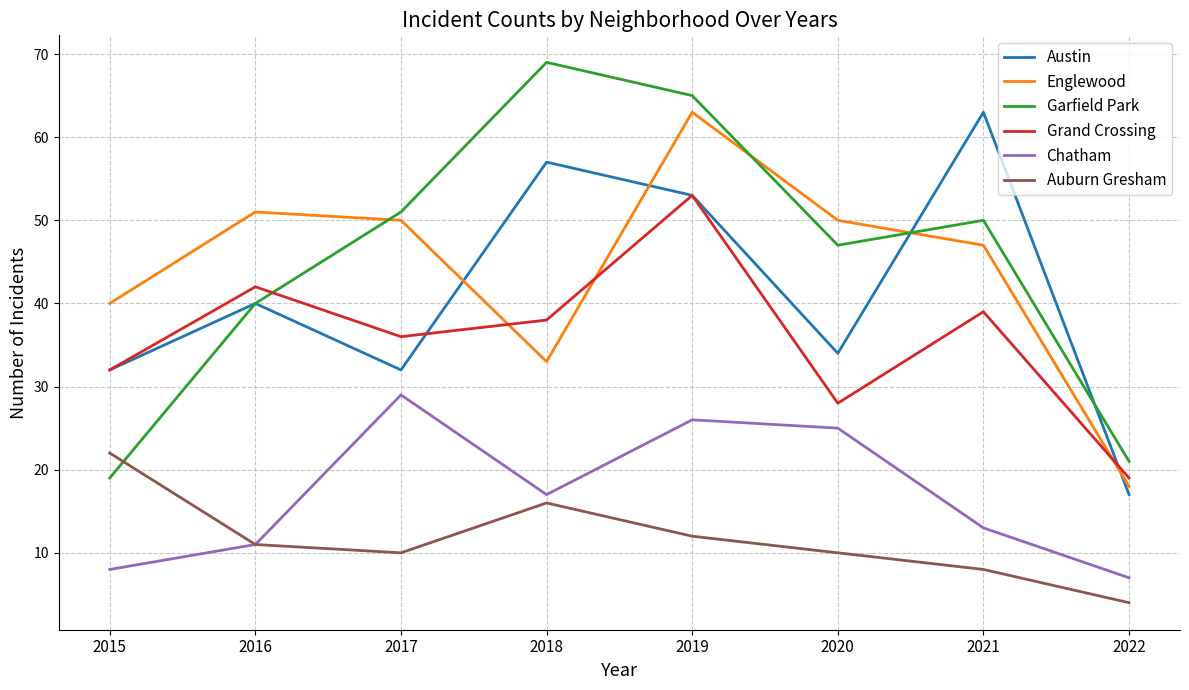

Which series has the largest total across all categories?

Garfield Park